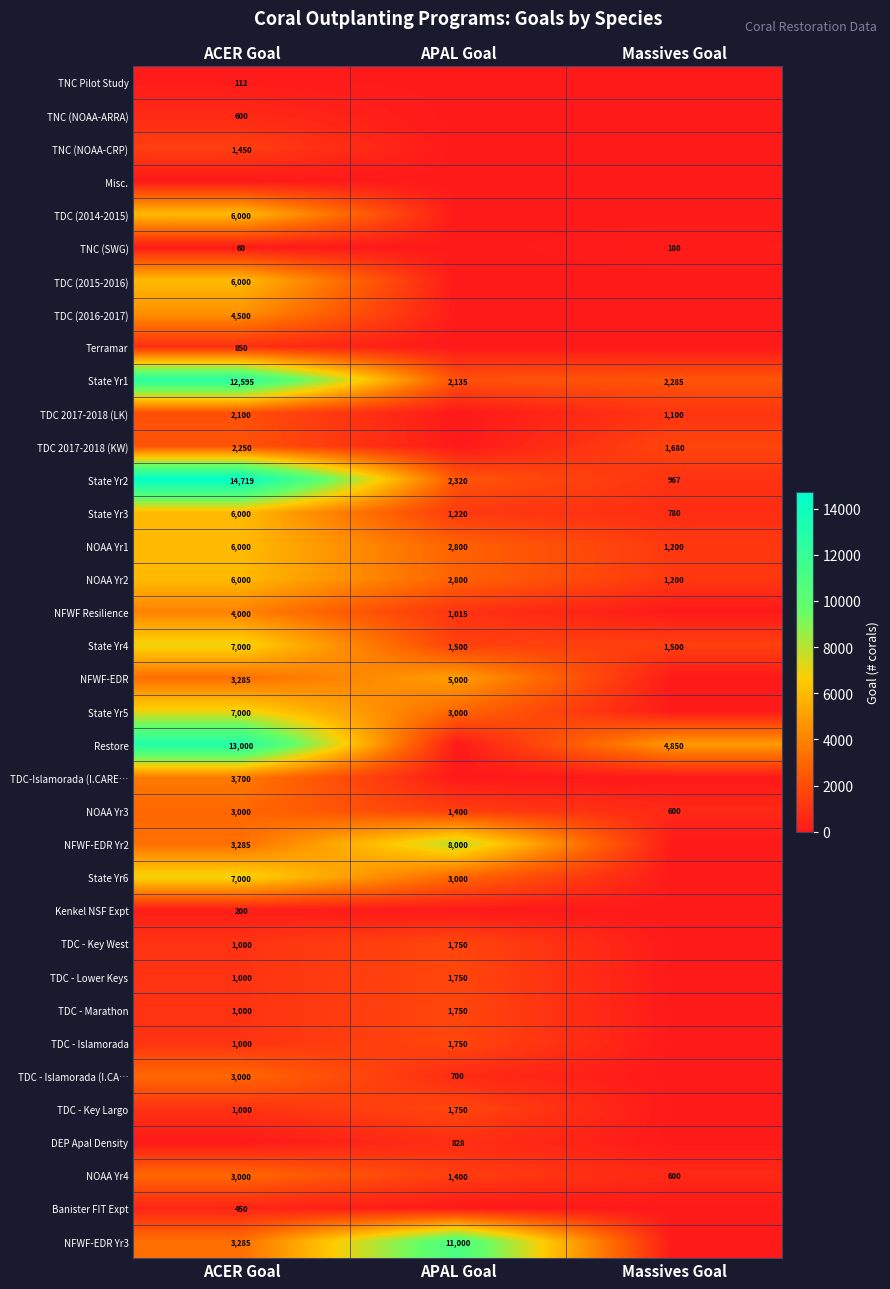

Is the value of TDC - Key West at APAL Goal greater than the value of NFWF Resilience at ACER Goal?

No